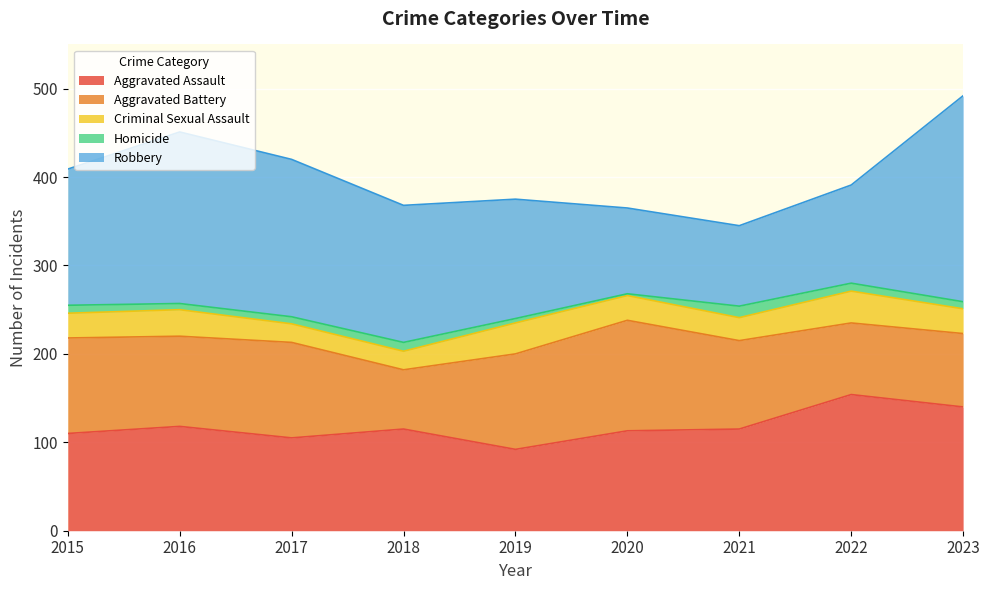

At 2020, list the series in order from largest to smallest.

Aggravated Battery, Aggravated Assault, Robbery, Criminal Sexual Assault, Homicide